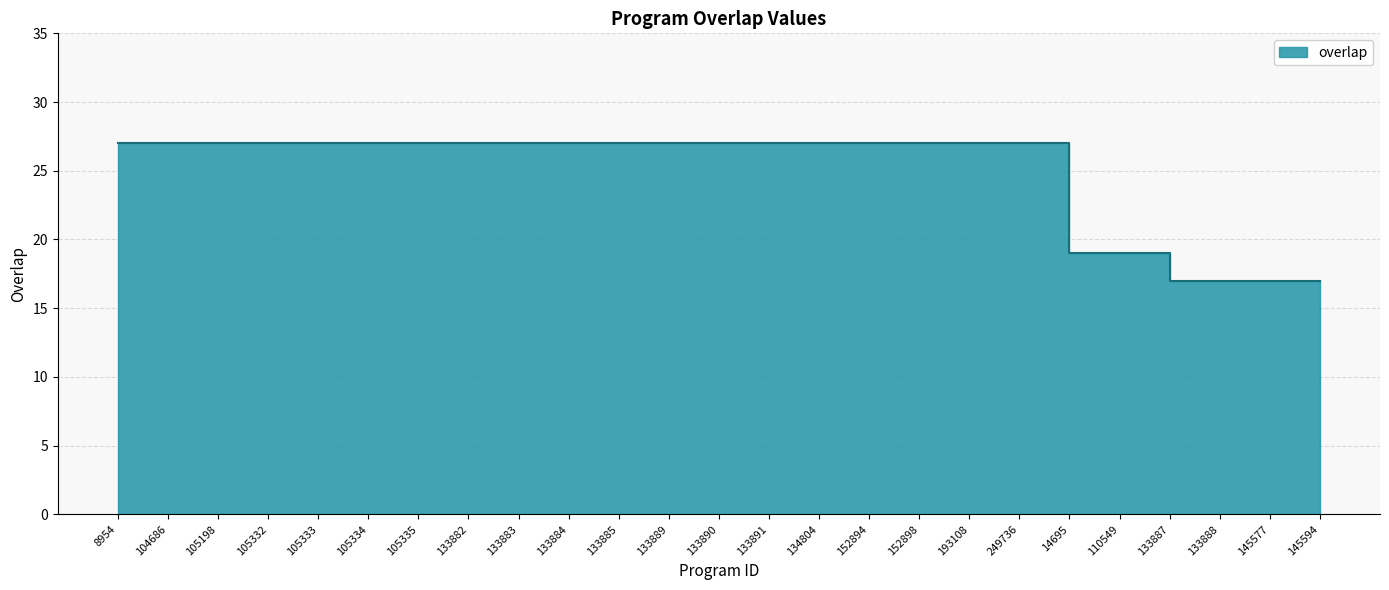

Rank the categories by value from lowest to highest.

133887, 133888, 145577, 145594, 14695, 110549, 8954, 104686, 105198, 105332, 105333, 105334, 105335, 133882, 133883, 133884, 133885, 133889, 133890, 133891, 134804, 152894, 152898, 193108, 249736